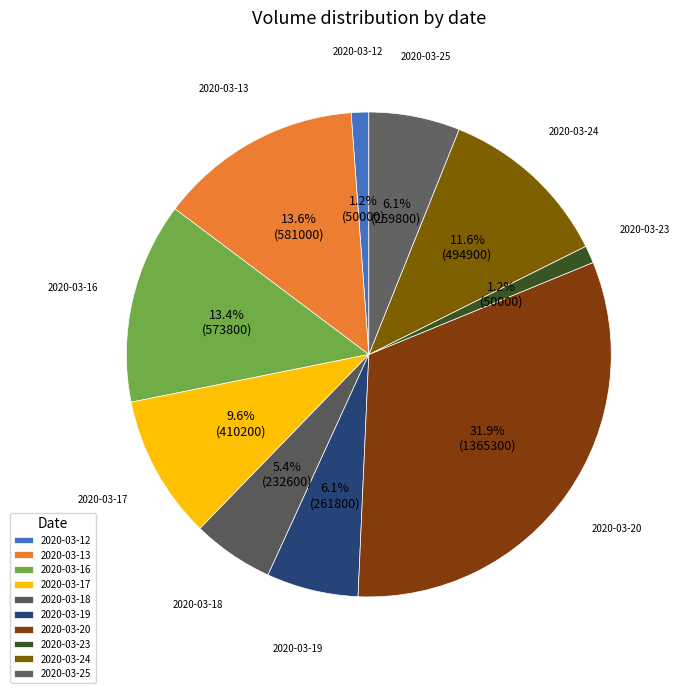

Is there a majority slice in this chart?

No